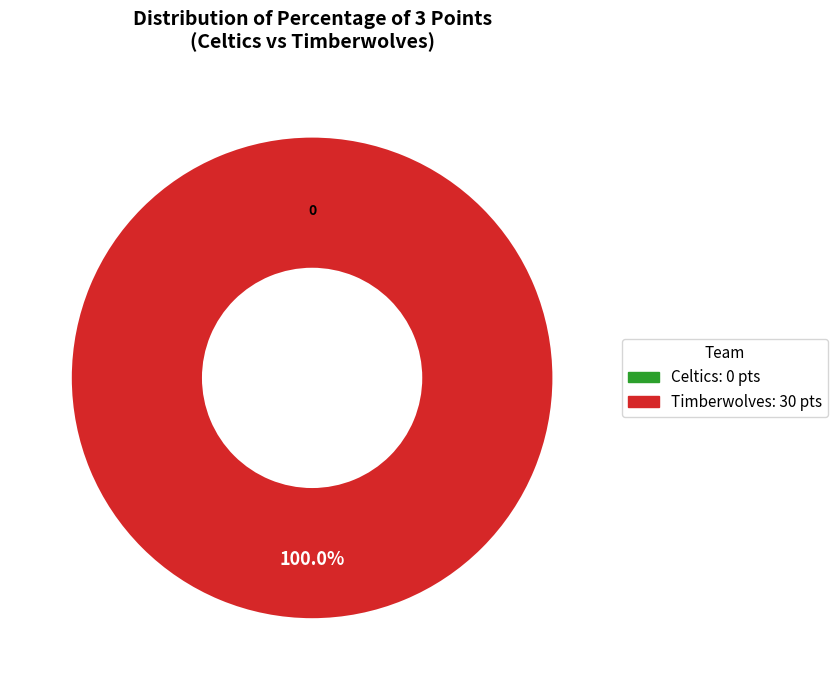

Does any single category account for the majority?

Yes